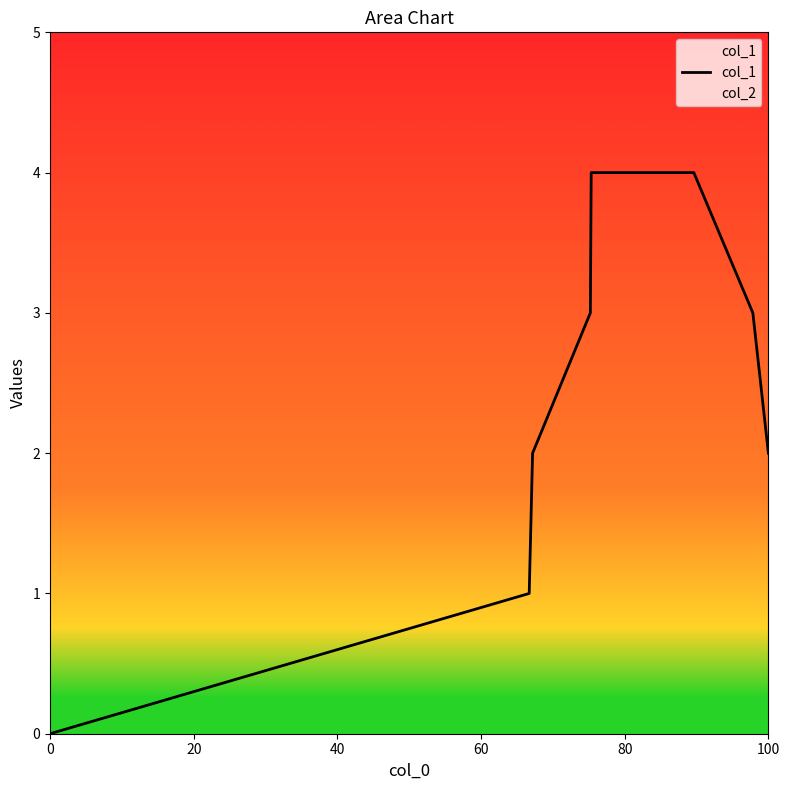

Which series has the largest range (max minus min)?

col_1